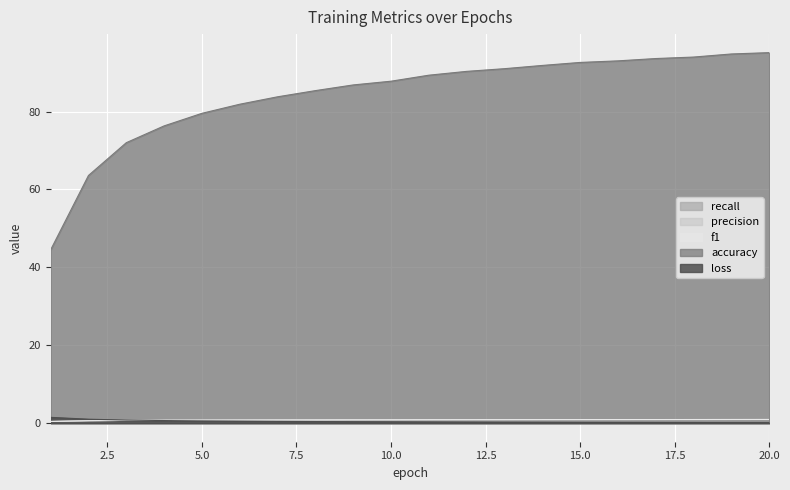

Between 8 and 4, which is larger?

4